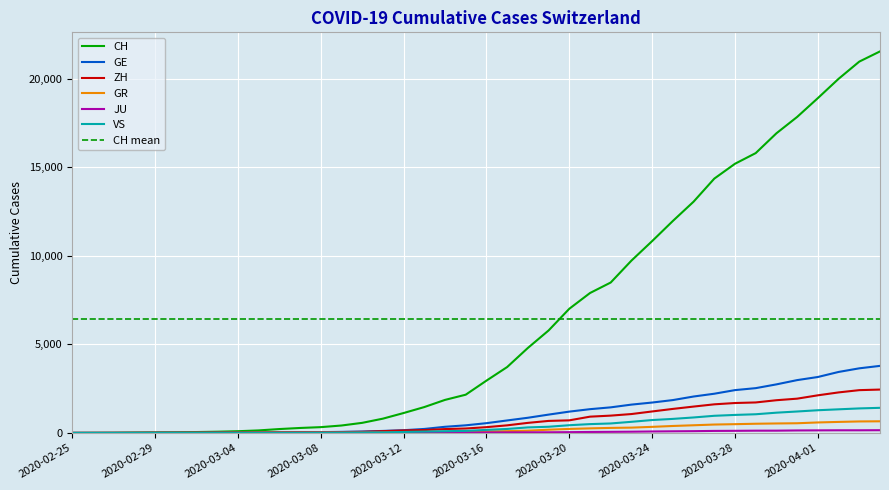

What is the sum of the JU values at 2020-03-27 and 2020-03-28?

233